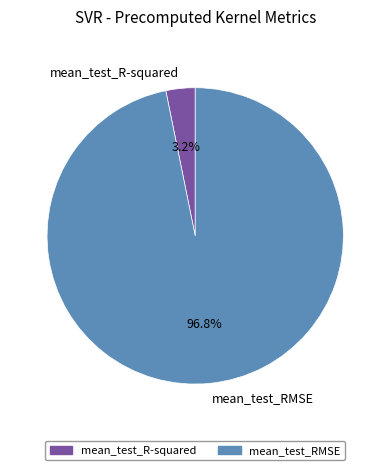

What is the total percentage of mean_test_RMSE and mean_test_R-squared?

100.0%